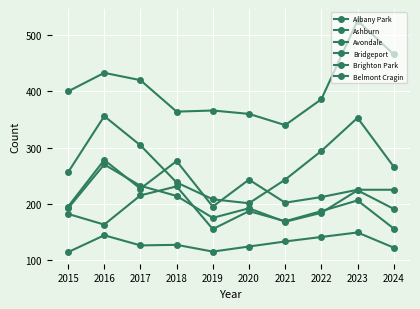

Reading left to right, extract all data points from this chart.

Albany Park: 195	278	227	276	195	243	202	212	225	225
Ashburn: 192	270	232	214	175	192	168	184	224	191
Avondale: 182	163	215	231	155	187	169	187	206	156
Bridgeport: 114	144	126	127	115	124	133	141	149	122
Brighton Park: 256	356	304	238	208	201	243	294	353	266
Belmont Cragin: 400	433	420	364	366	360	340	386	526	466